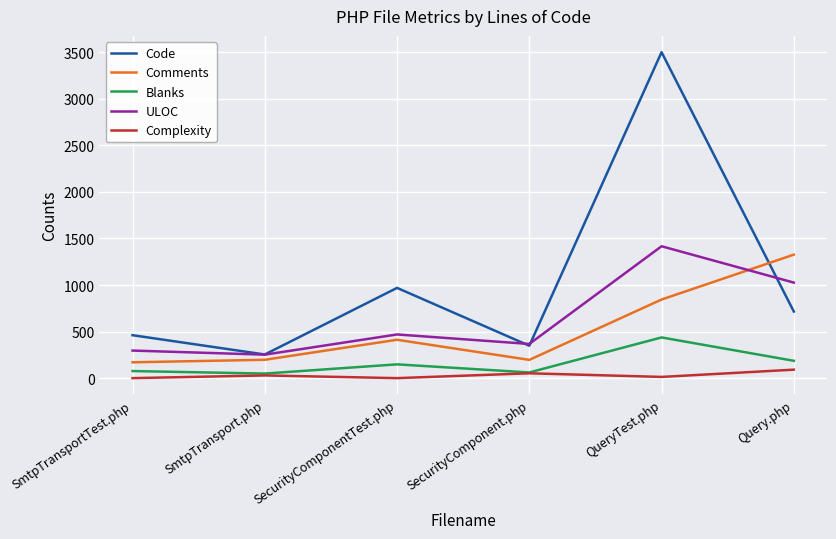

The Comments series shows 412 at SecurityComponentTest.php. True or false?

True